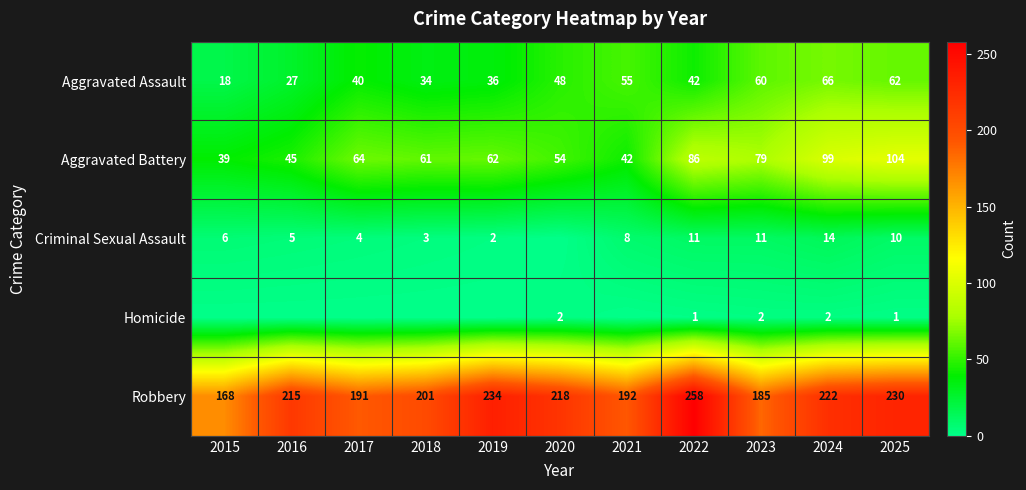

At how many categories does at least one series exceed 78?

11